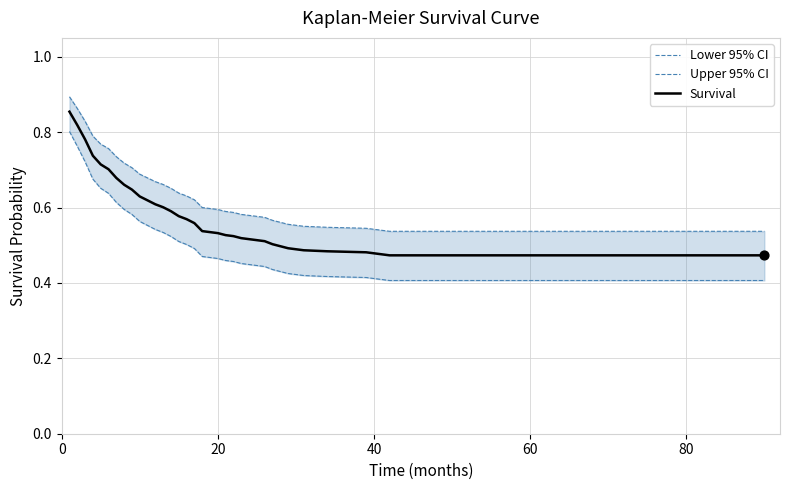

At how many categories does at least one series exceed 0?

38